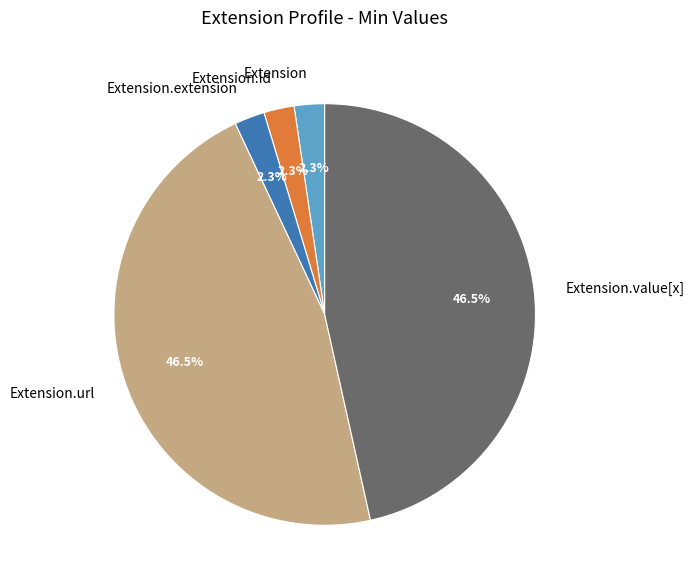

Between Extension.id and Extension.value[x], which is larger?

Extension.value[x]